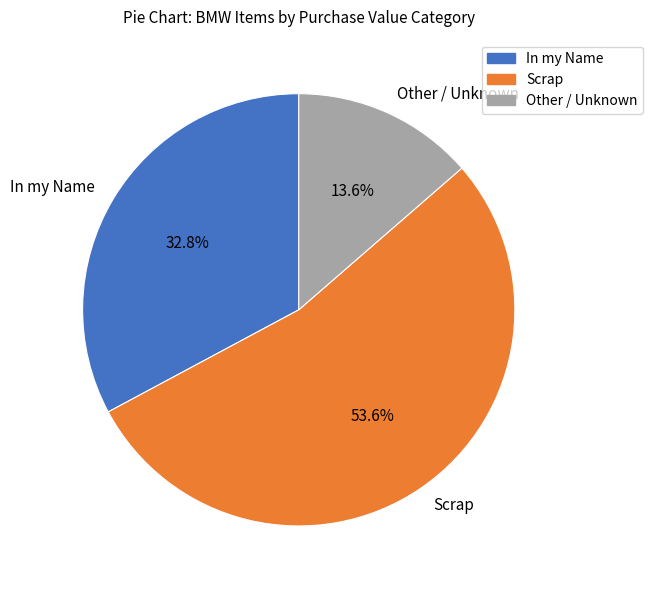

To the nearest percent, what is the average slice percentage?

33%